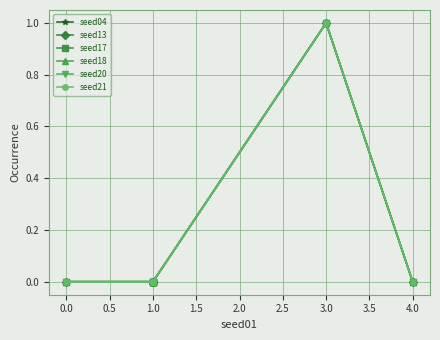

True or false: seed04 has a value of -1 at 4.0.

False